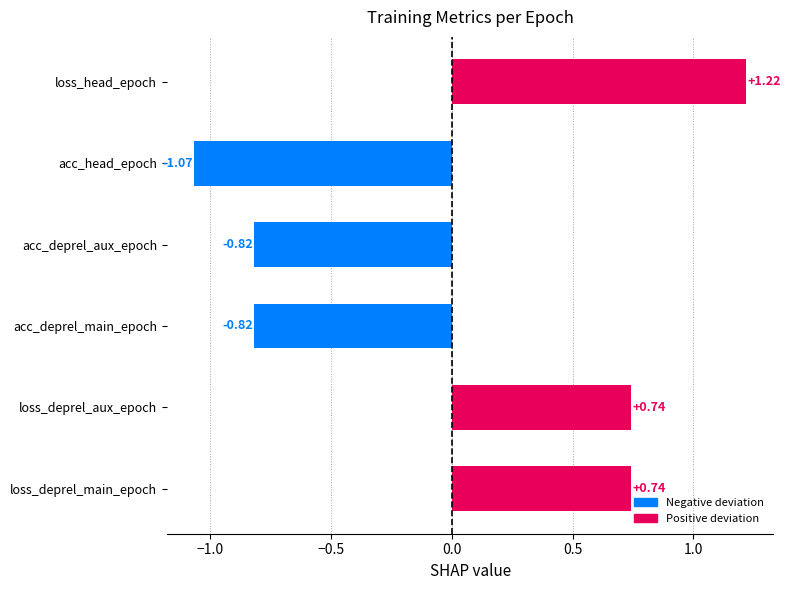

Is it true that loss_head_epoch equals 4.0 at 3?

False